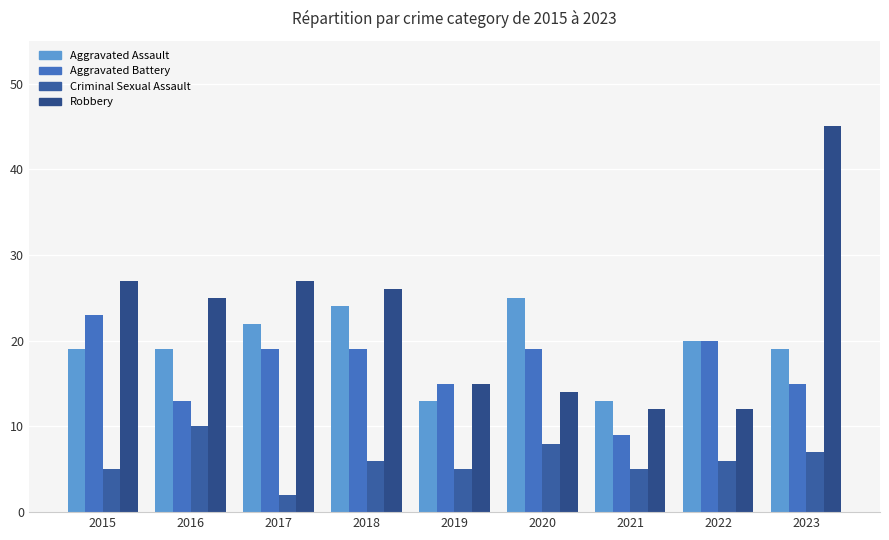

List the labels in order of Criminal Sexual Assault value, smallest first.

2017, 2015, 2019, 2021, 2018, 2022, 2023, 2020, 2016